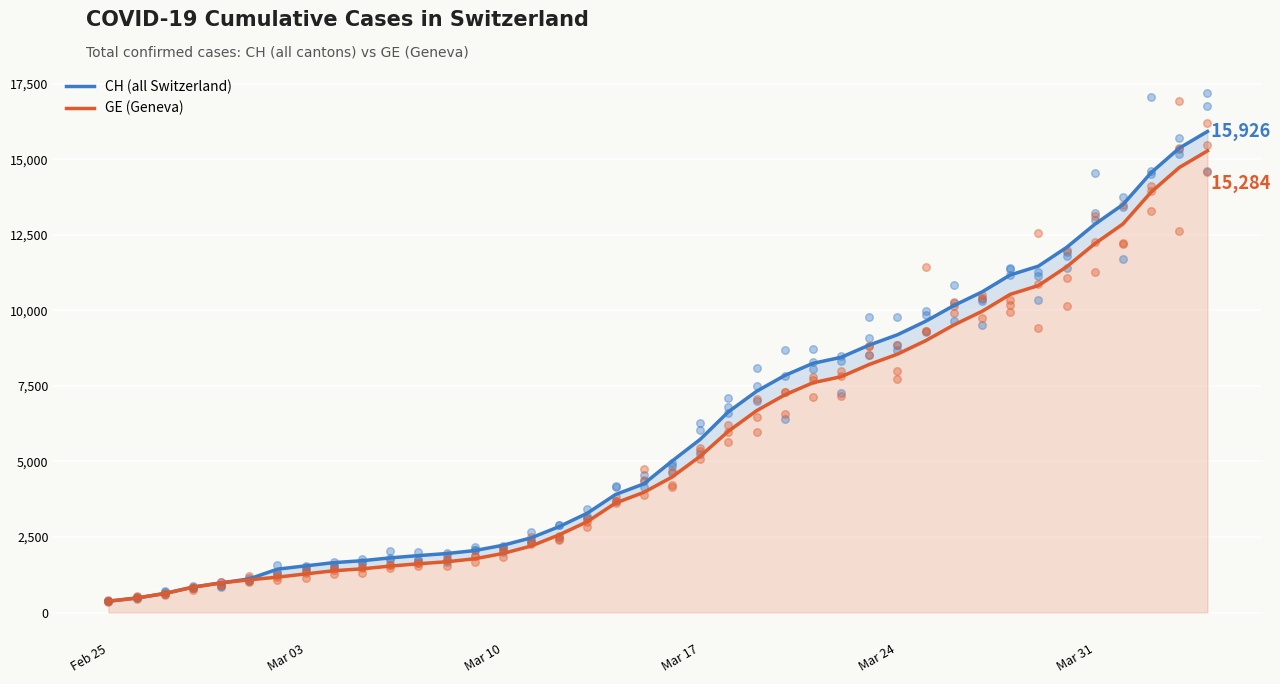

Is the value of GE at 30 greater than the value of CH at 16?

Yes